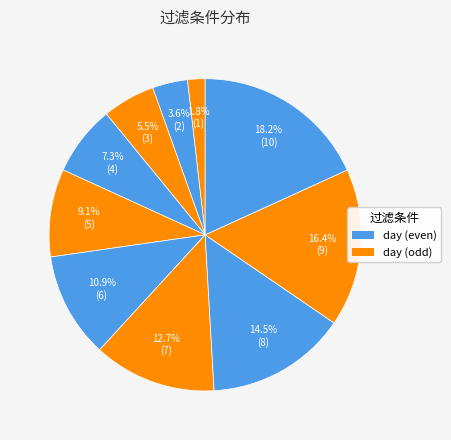

How many slices are in this pie chart?

10